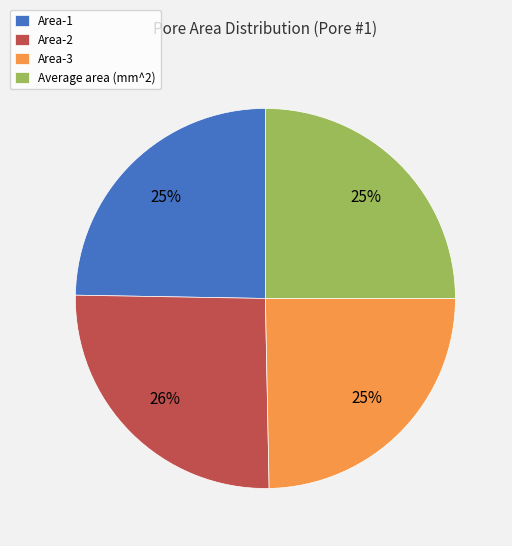

Is the sum of Area-3 and Area-1 greater than half?

No